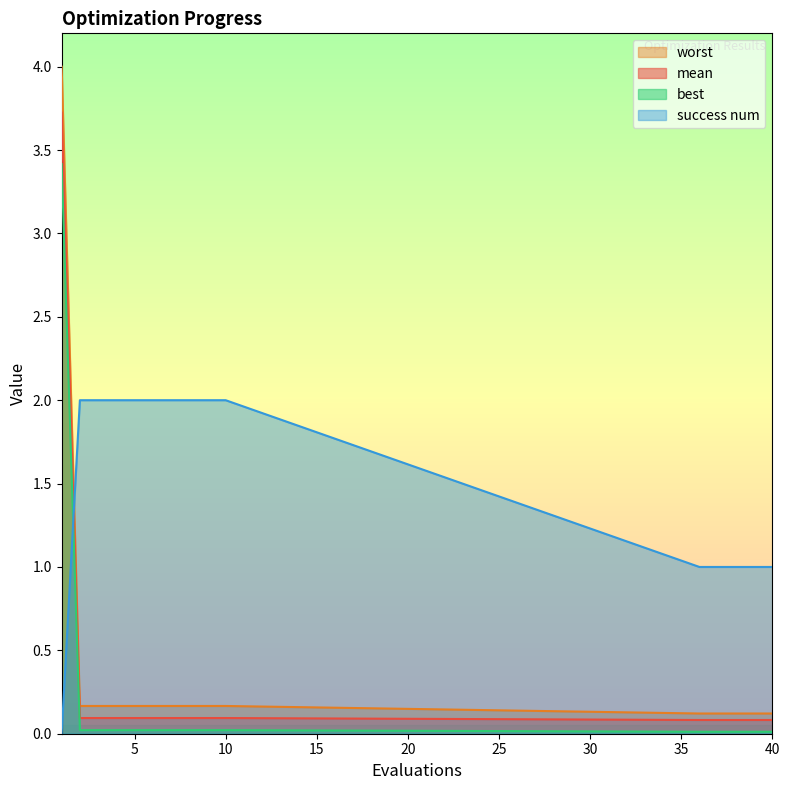

The success num series shows 3.4 at 9. True or false?

False